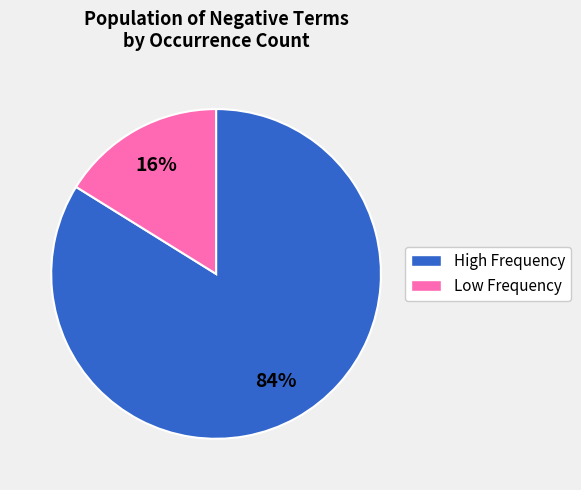

How many segments does this pie chart have?

2